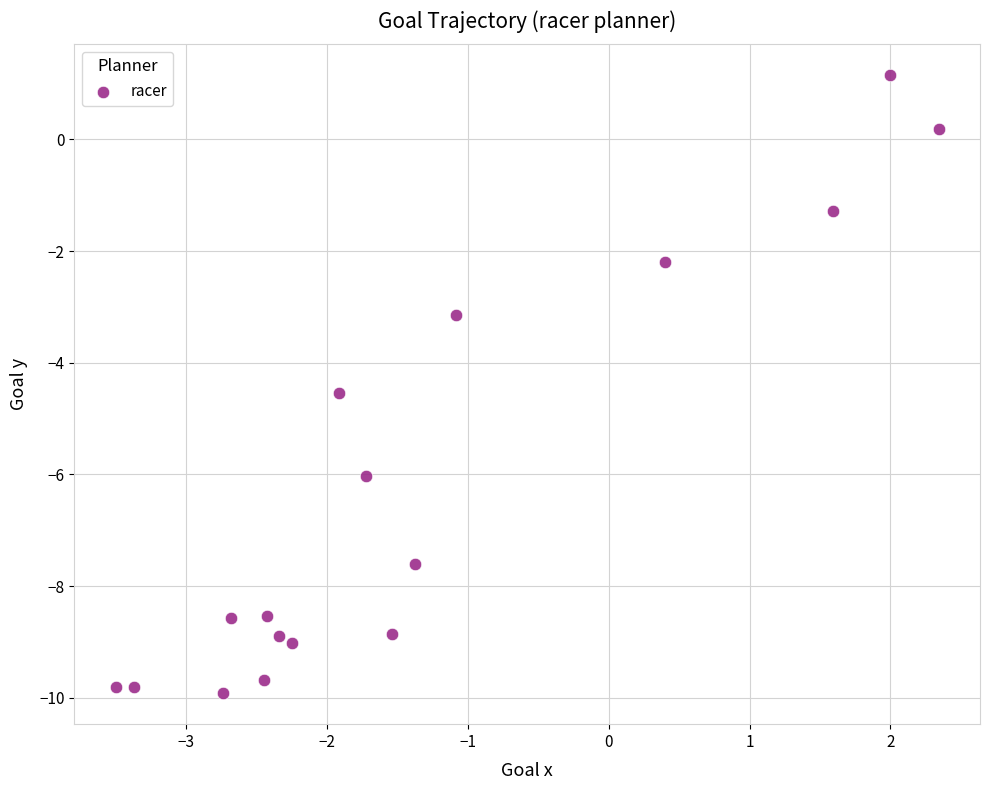

What is the range of Y values (max minus min)?

11.1